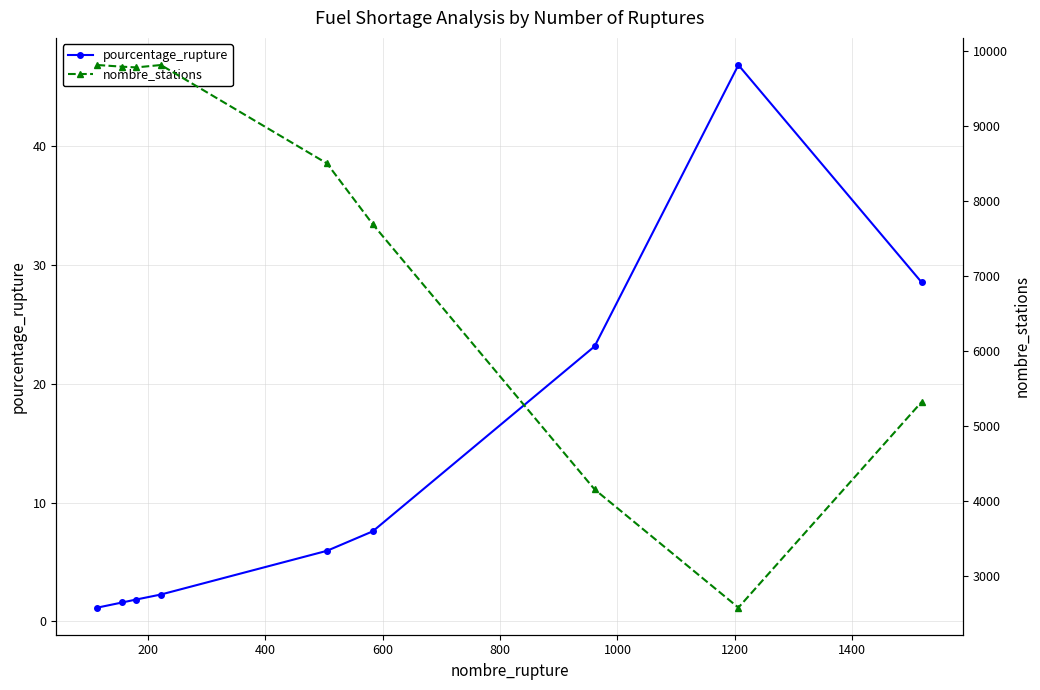

What is the difference between the maximum and second lowest values in the nombre_stations series?

5662.0